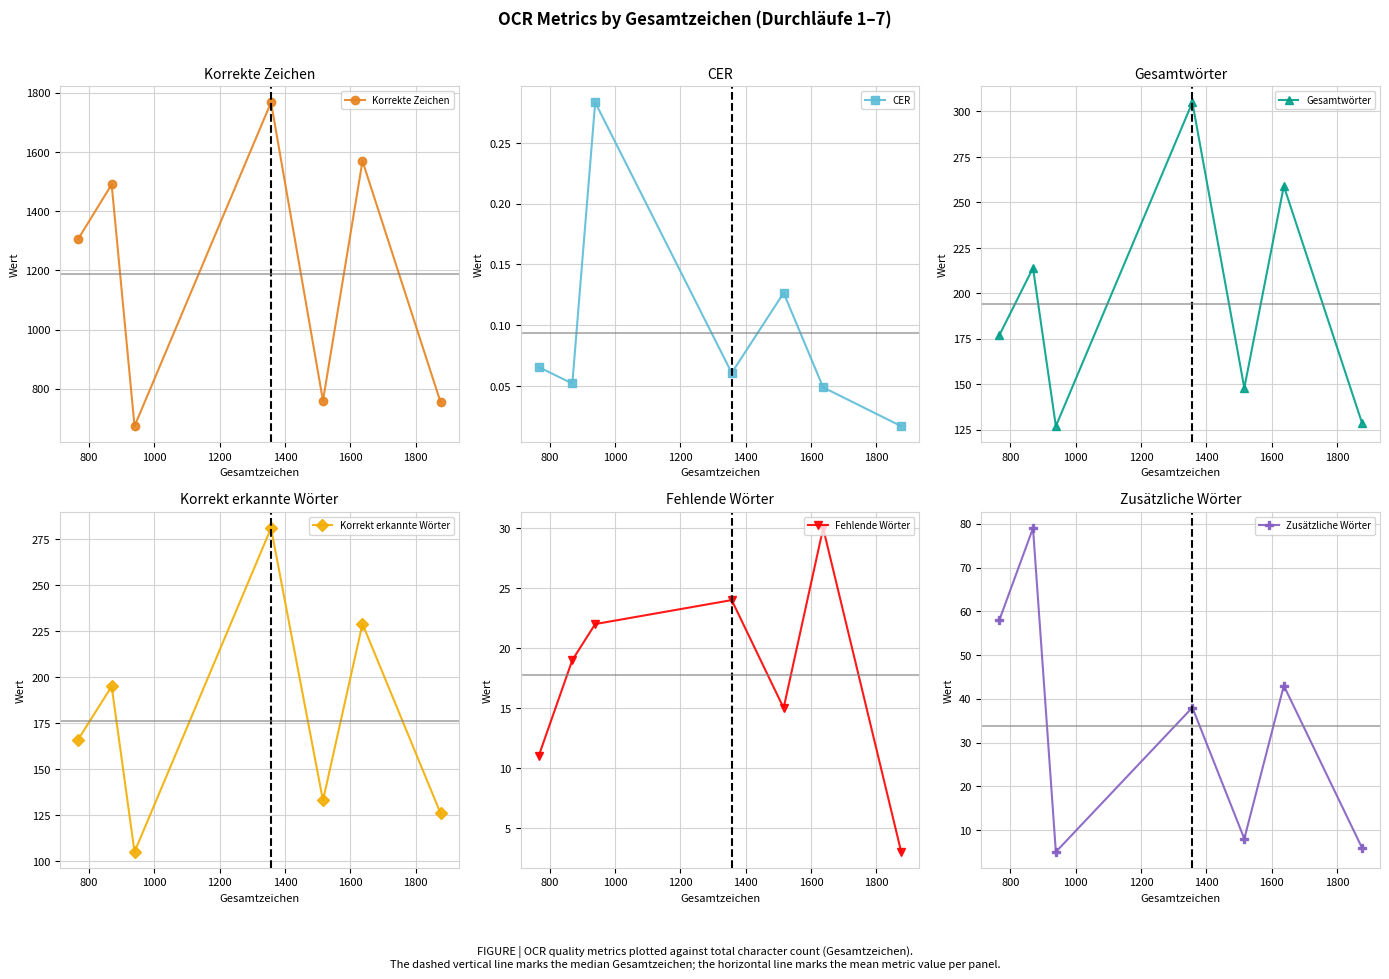

How many lines are shown in the chart?

6